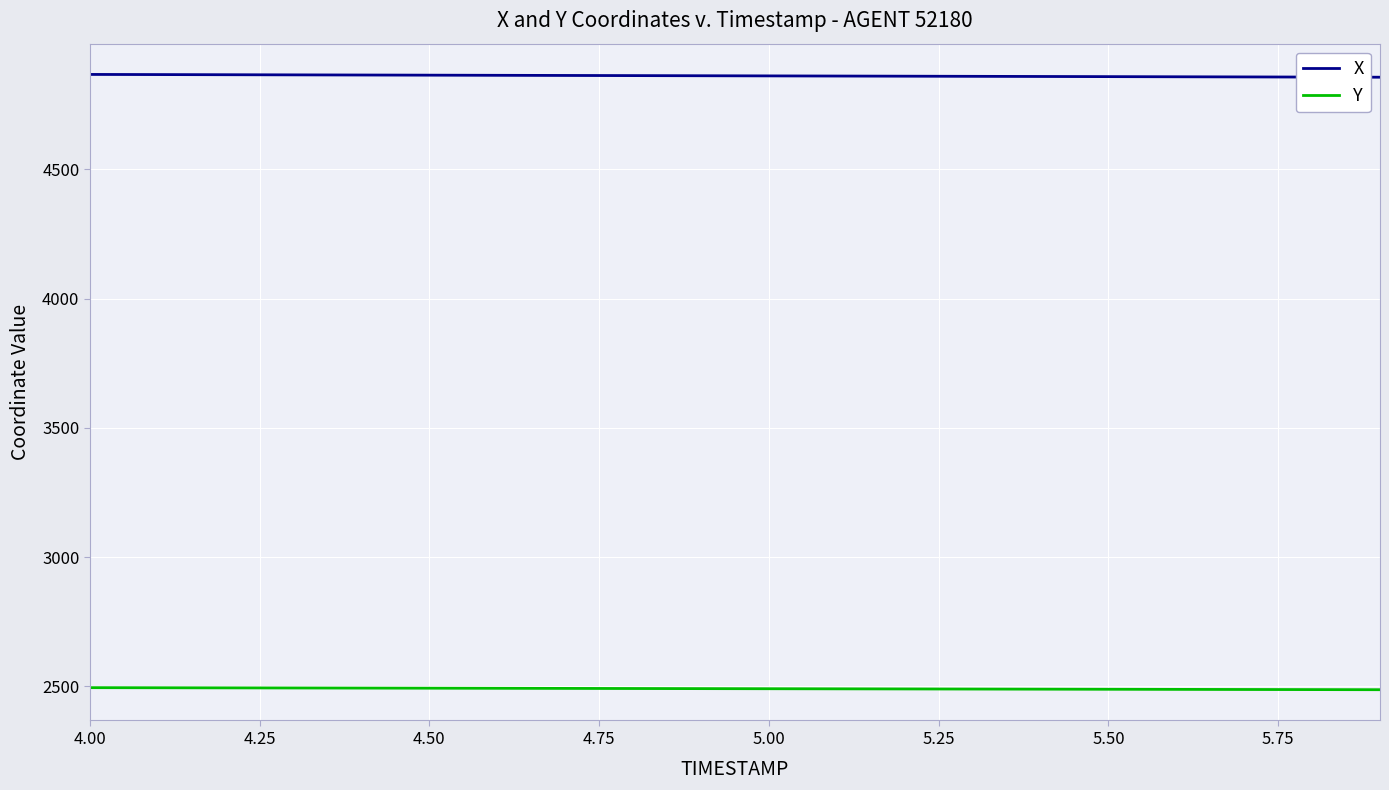

List the series in order of their peak value, highest first.

X, Y